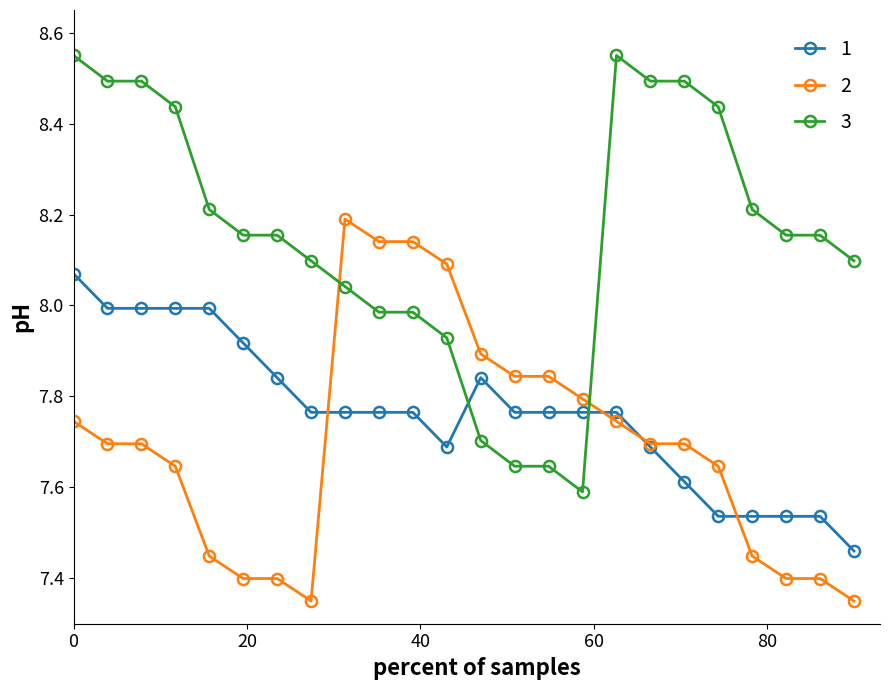

Is this an area chart (filled region under the line)?

No